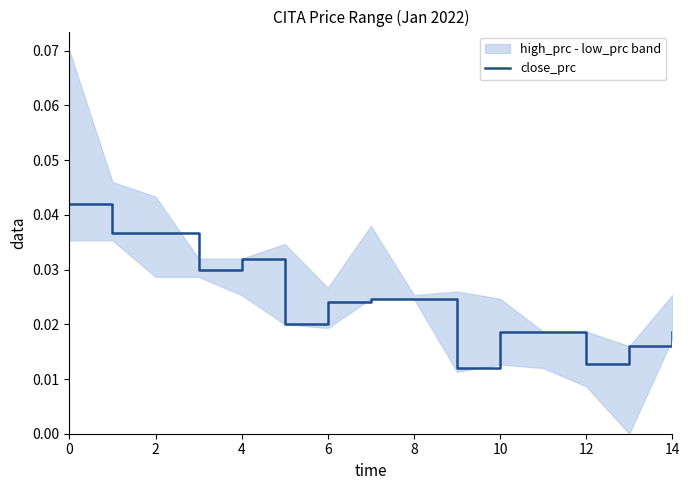

How many points are higher than both their immediate neighbors (excluding endpoints)?

1